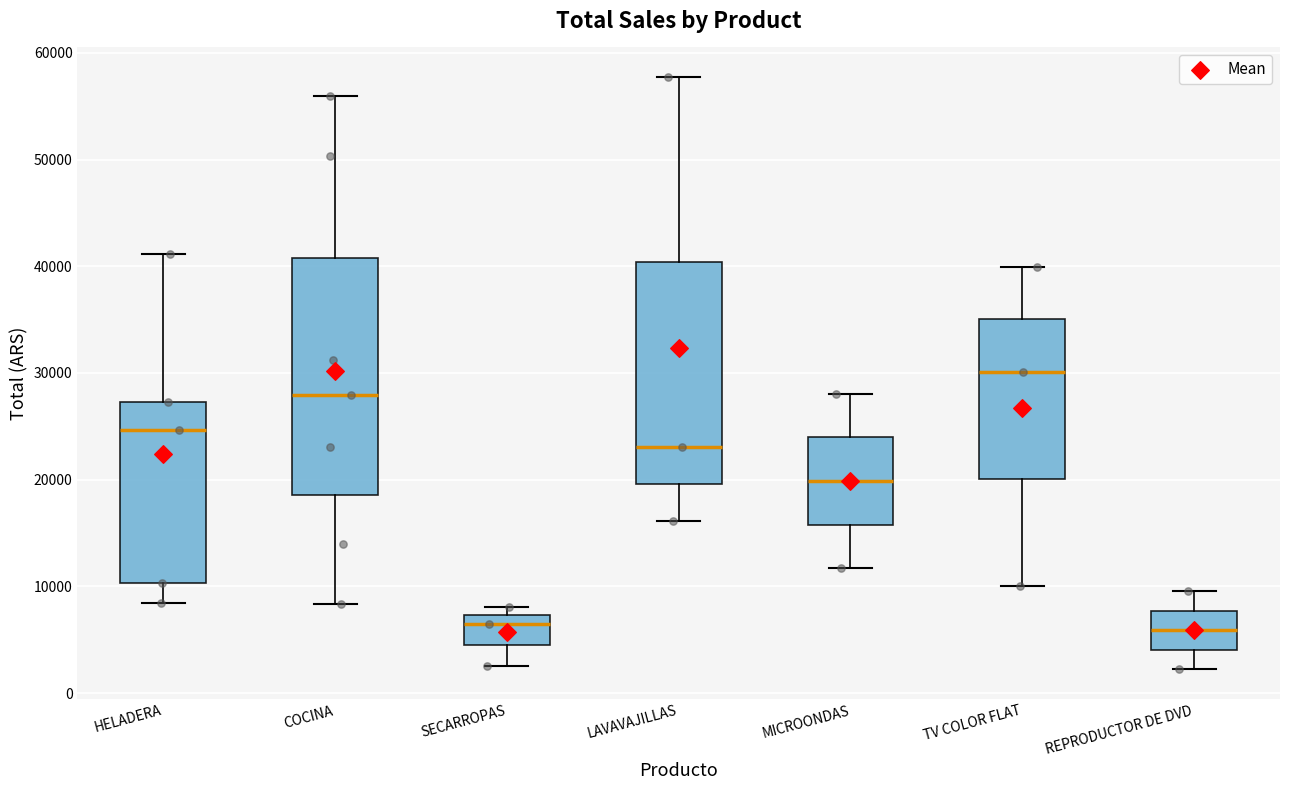

Where does the median line of the box for SECARROPAS sit on the y-axis? The values are not printed on the chart, so give them approximately, as read against the axis.

6000